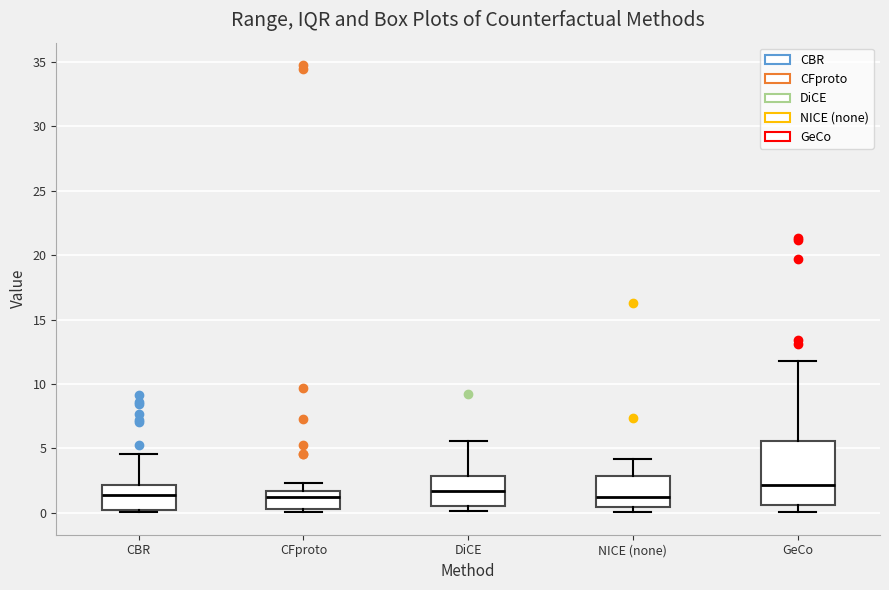

Where does the upper whisker of the box for CFproto end on the y-axis? The values are not printed on the chart, so give them approximately, as read against the axis.

2.5